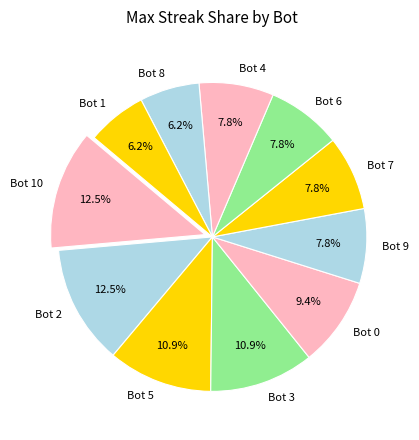

What percentage is NOT represented by Bot 5?

89.1%